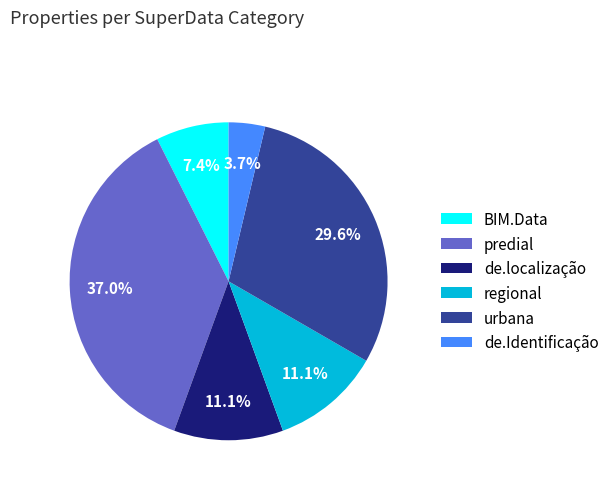

To the nearest percent, what portion does urbana represent?

30%